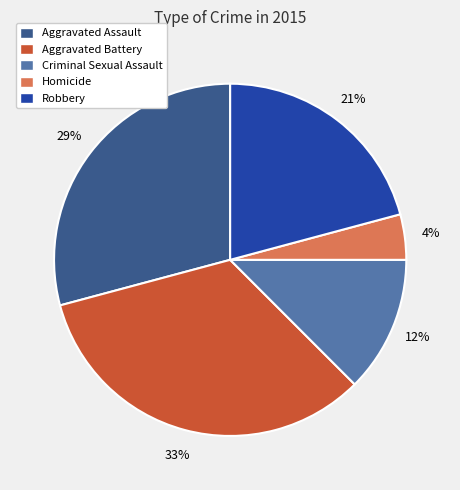

Count the number of slices in the pie.

5